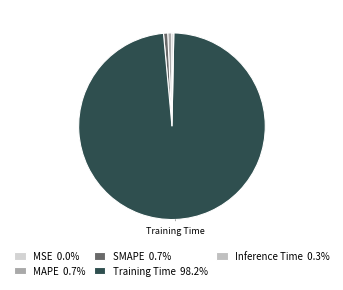

Which category accounts for the majority?

Training Time